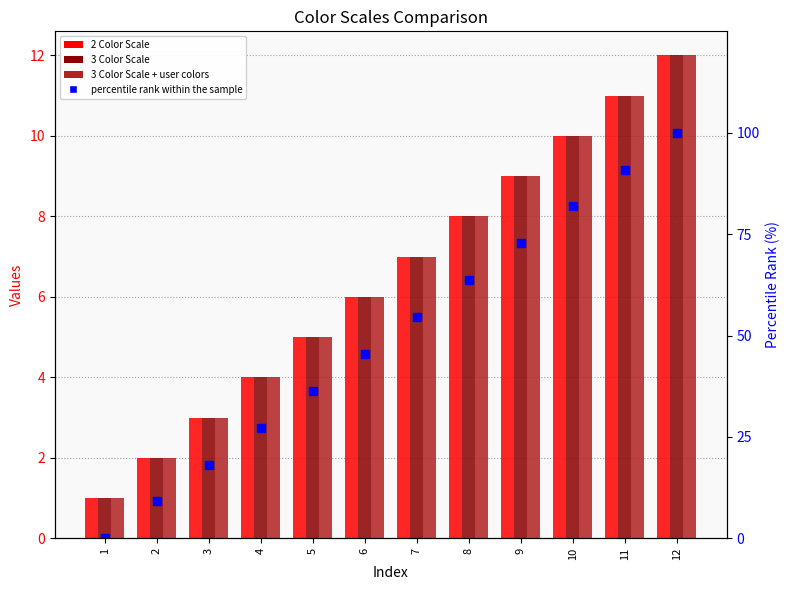

What is the value of the 3 Color Scale + user colors bar at the 3rd from the left?

3.0